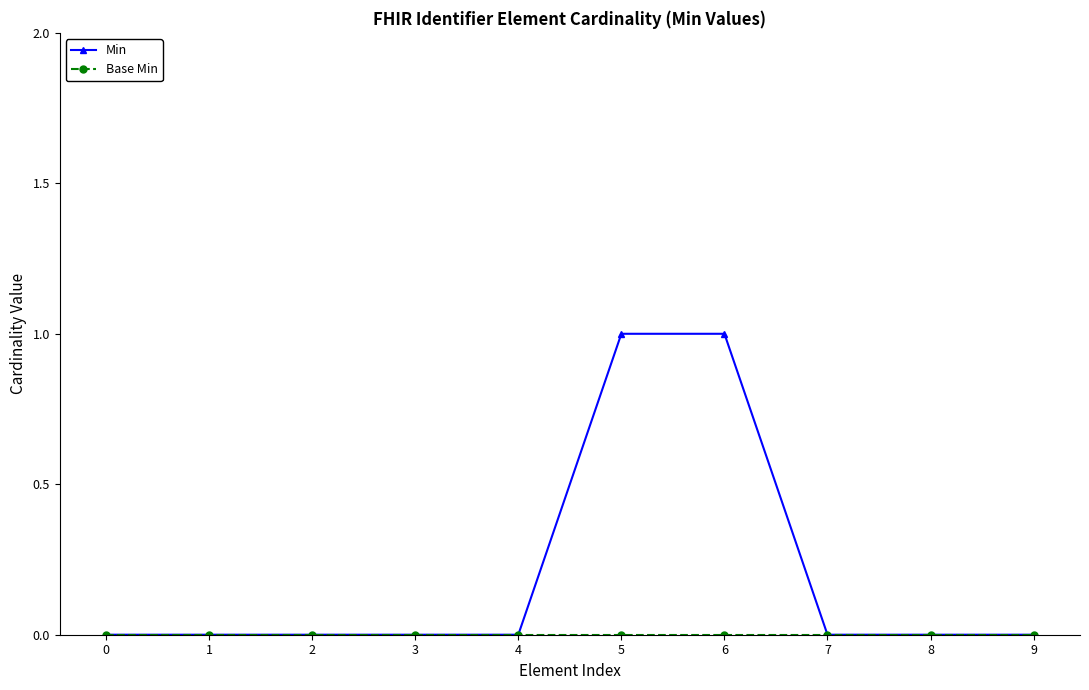

The value of Min at 9 is 0. True or false?

True